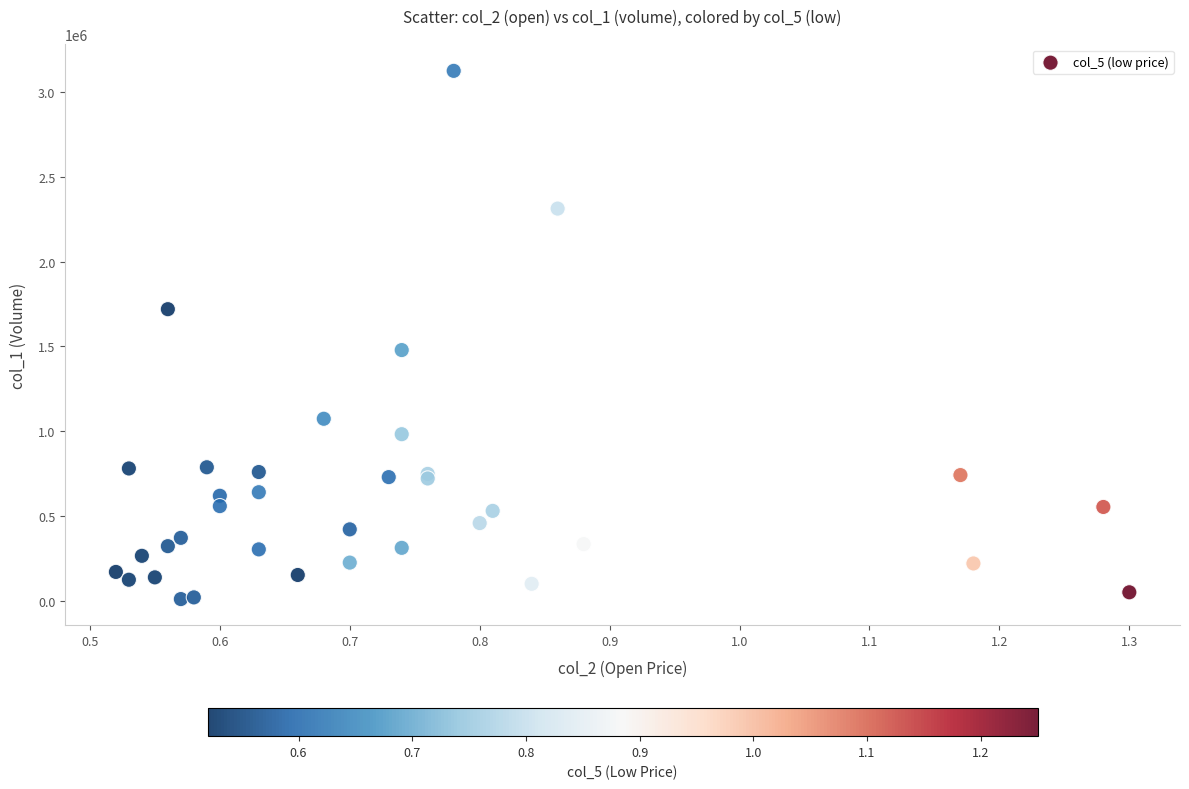

What Y value in the scatter plot is closest to 1567000?

1478000